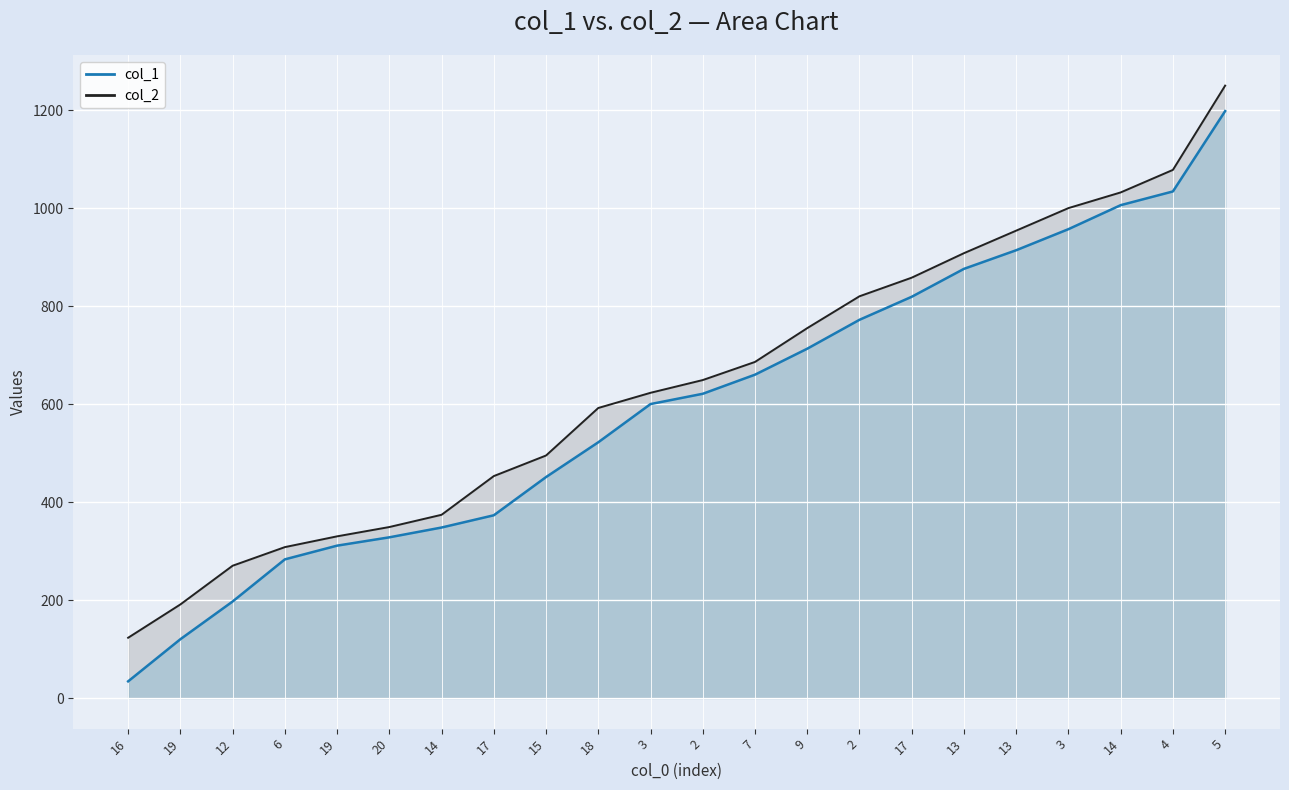

What is the maximum value for col_2?

1250